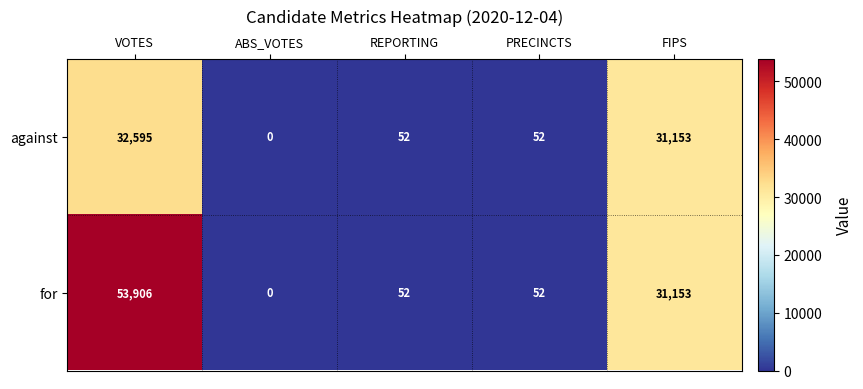

What is the average value of the against series?

12770